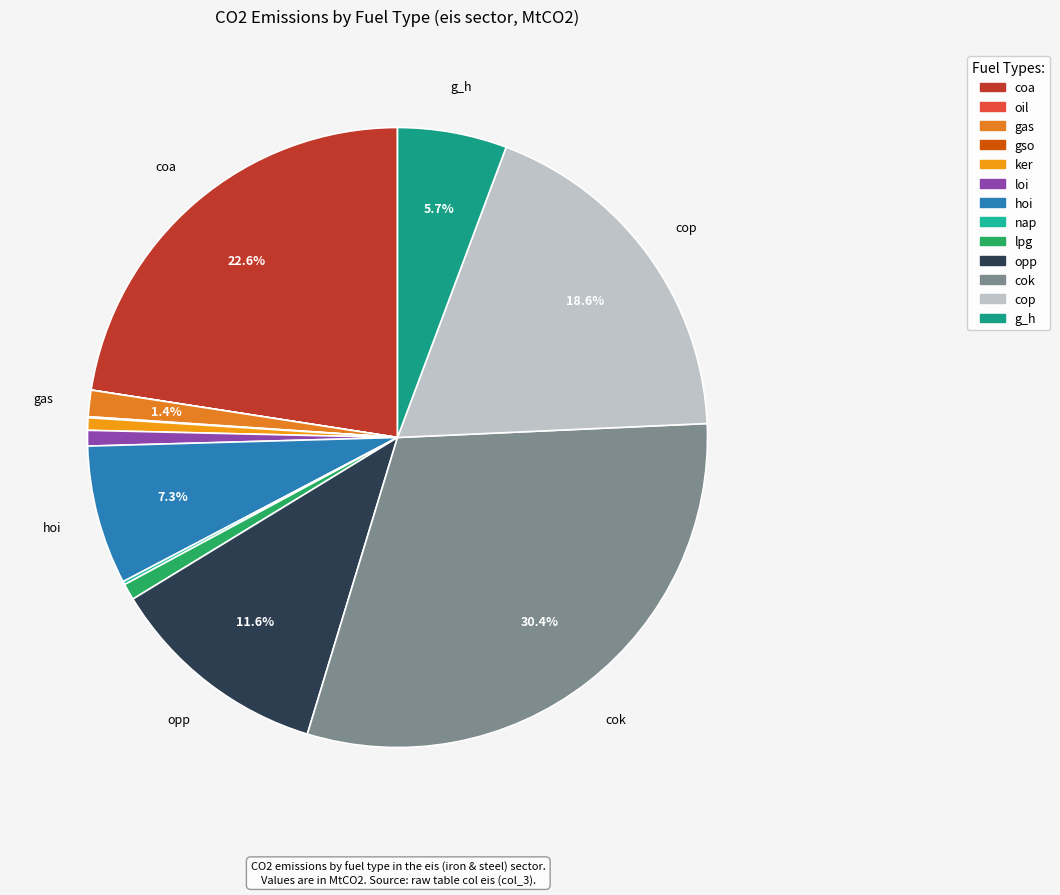

Which slice is the largest?

cok